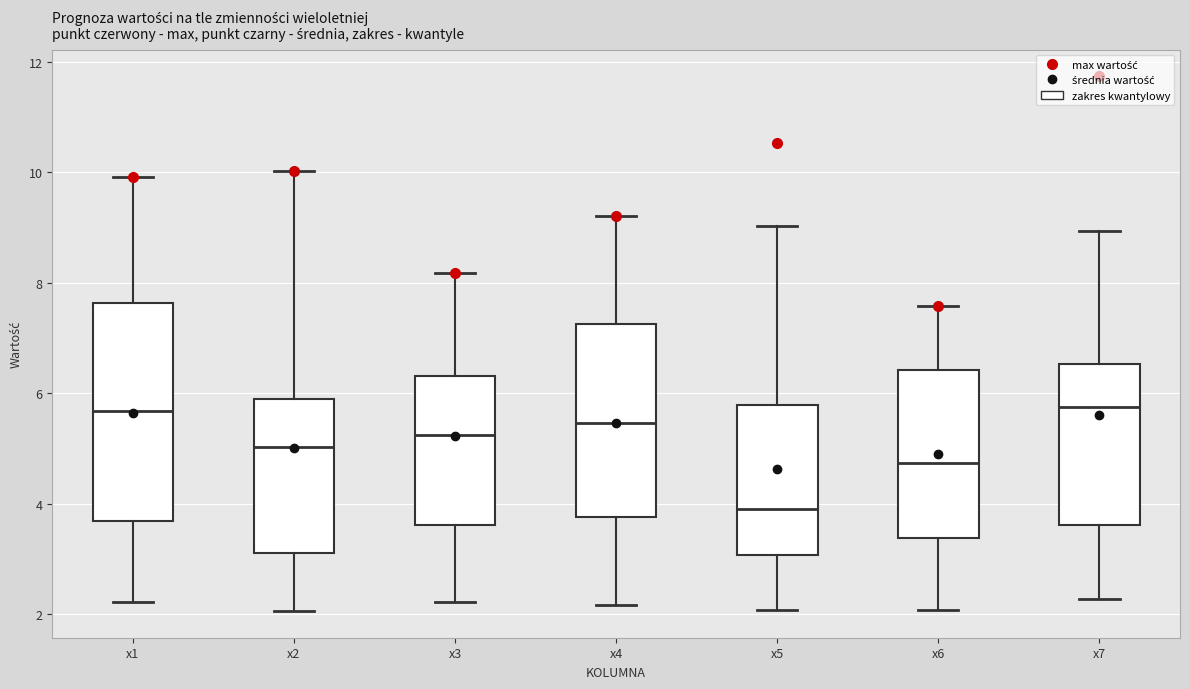

Where is the upper edge of the box for x6 on the y-axis? The values are not printed on the chart, so give them approximately, as read against the axis.

6.4